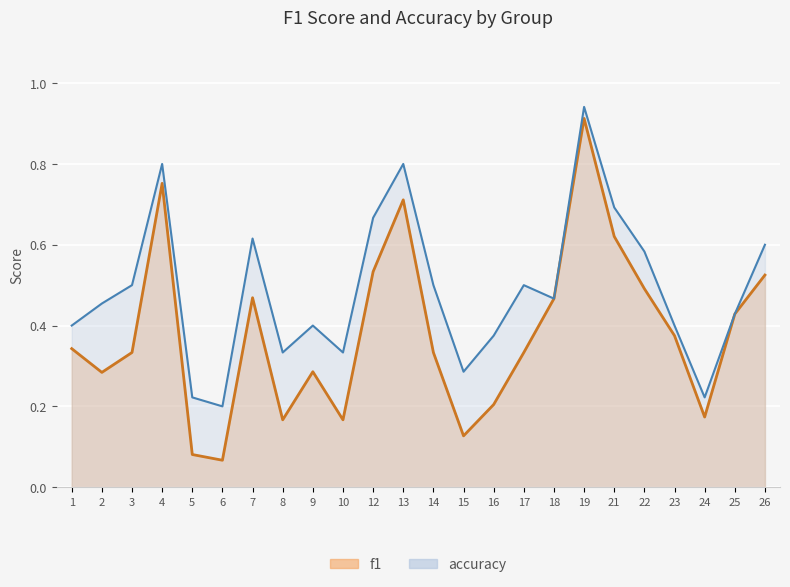

Rank the series by their maximum value, from lowest to highest.

f1, accuracy